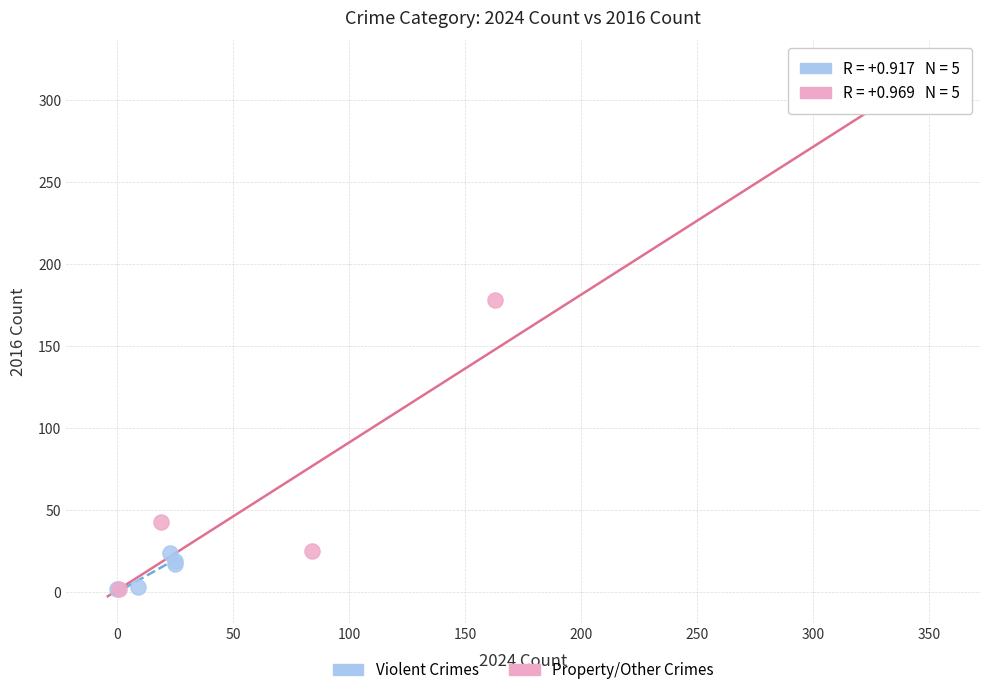

Which series has the widest spread of Y values?

Property/Other Crimes